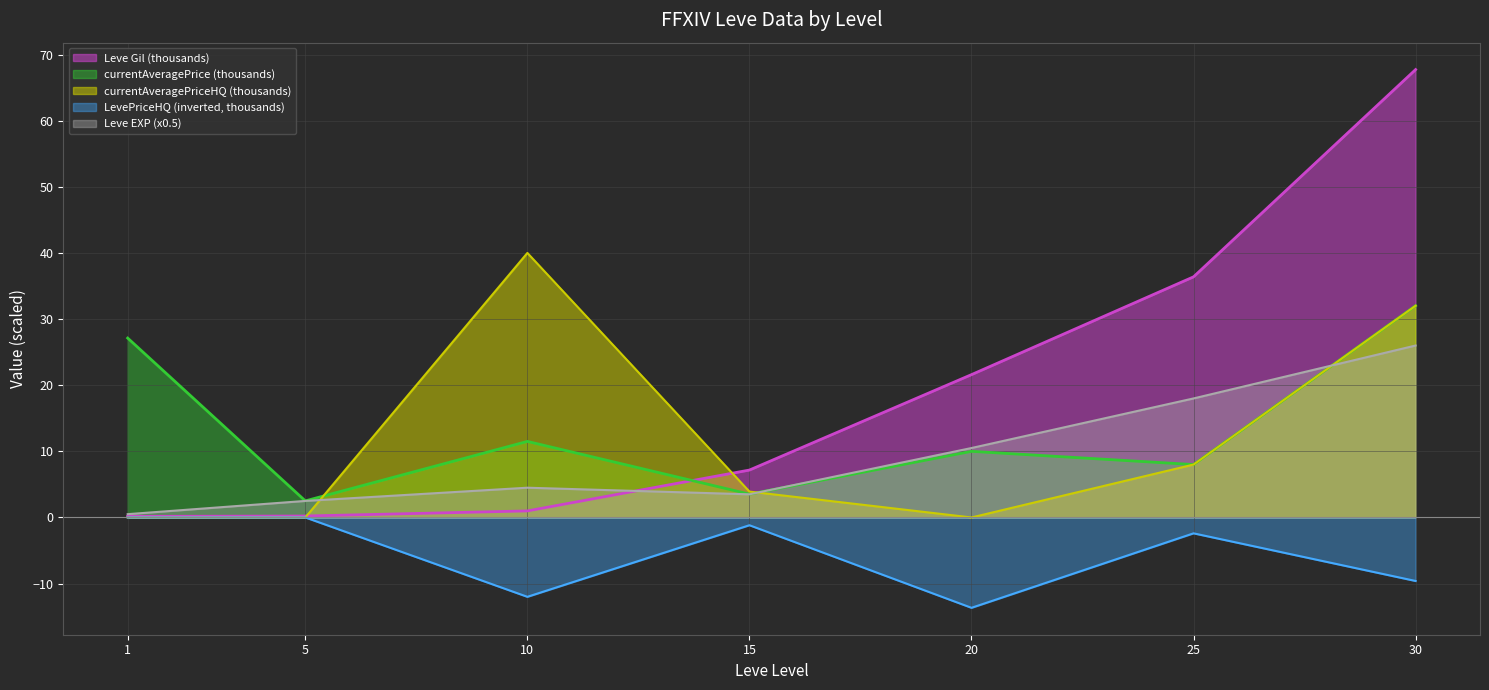

How many data points does each series have?

7